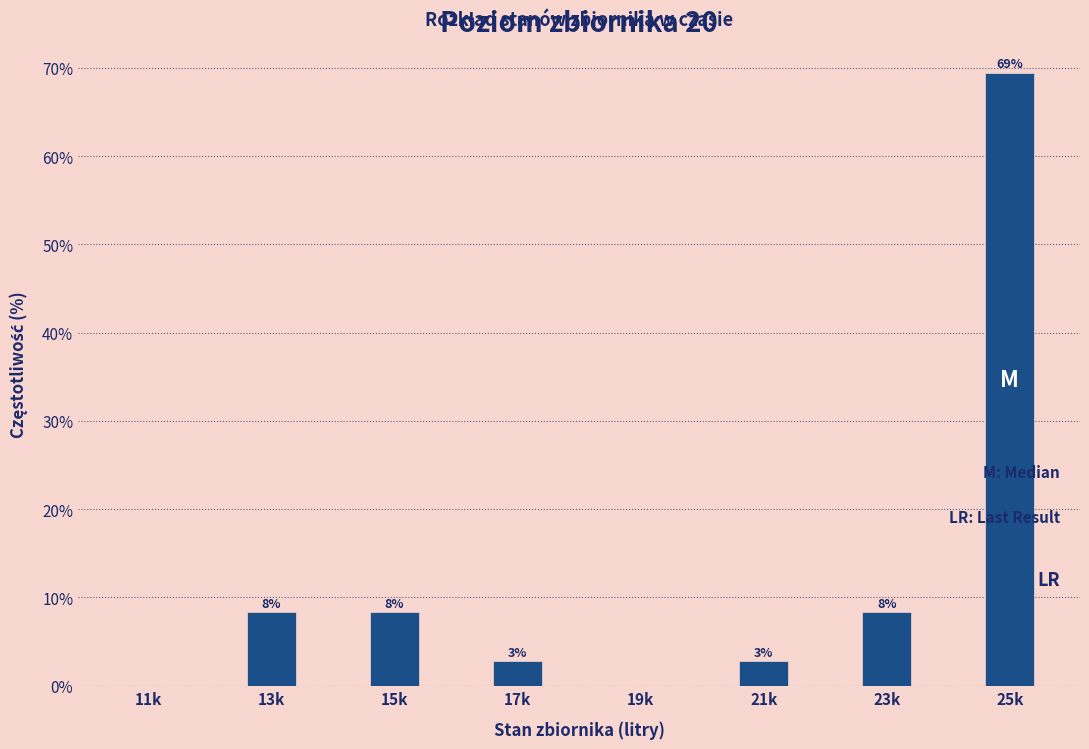

Are the bars horizontal?

No